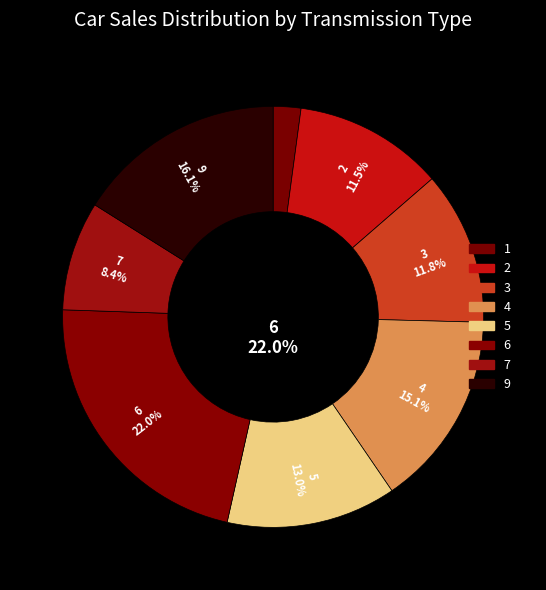

Rank the categories by value from highest to lowest.

6, 9, 4, 5, 3, 2, 7, 1